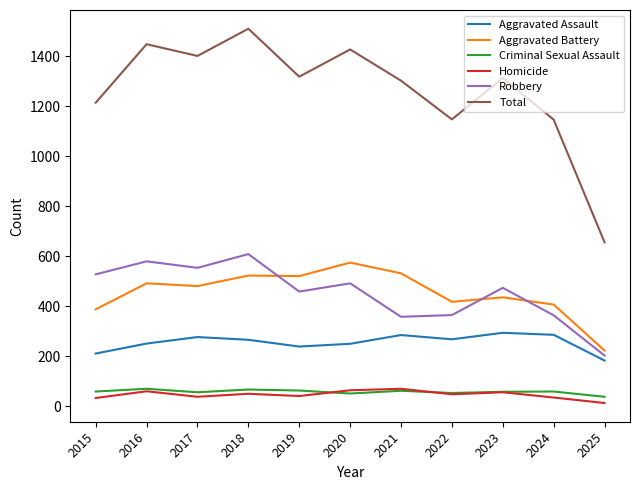

What is the greatest value displayed?

1510